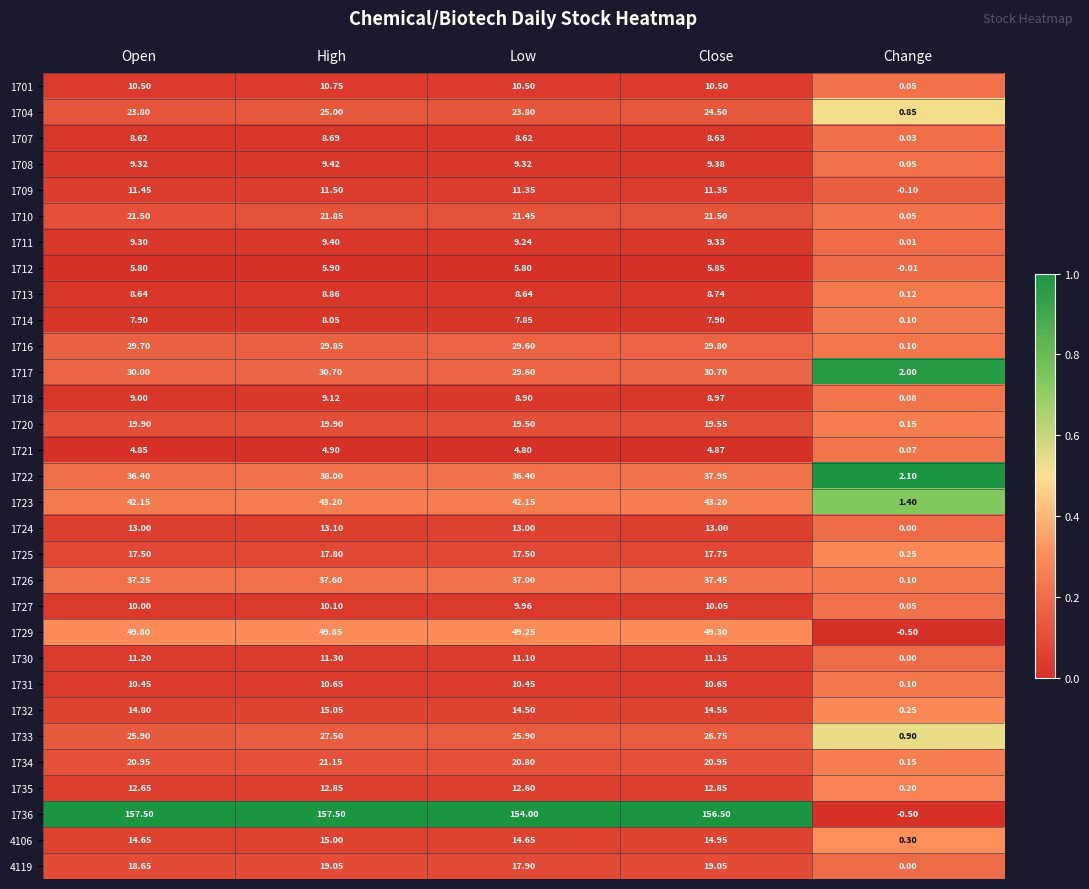

At which label does 1701 reach its minimum?

Change